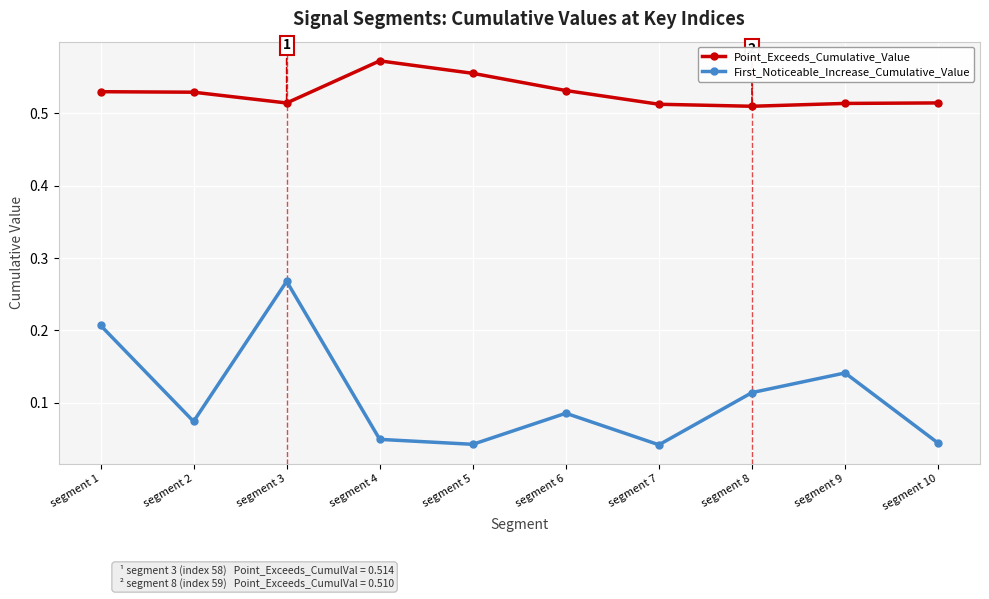

Rank the series by their maximum value, from lowest to highest.

First_Noticeable_Increase_Cumulative_Value, Point_Exceeds_Cumulative_Value